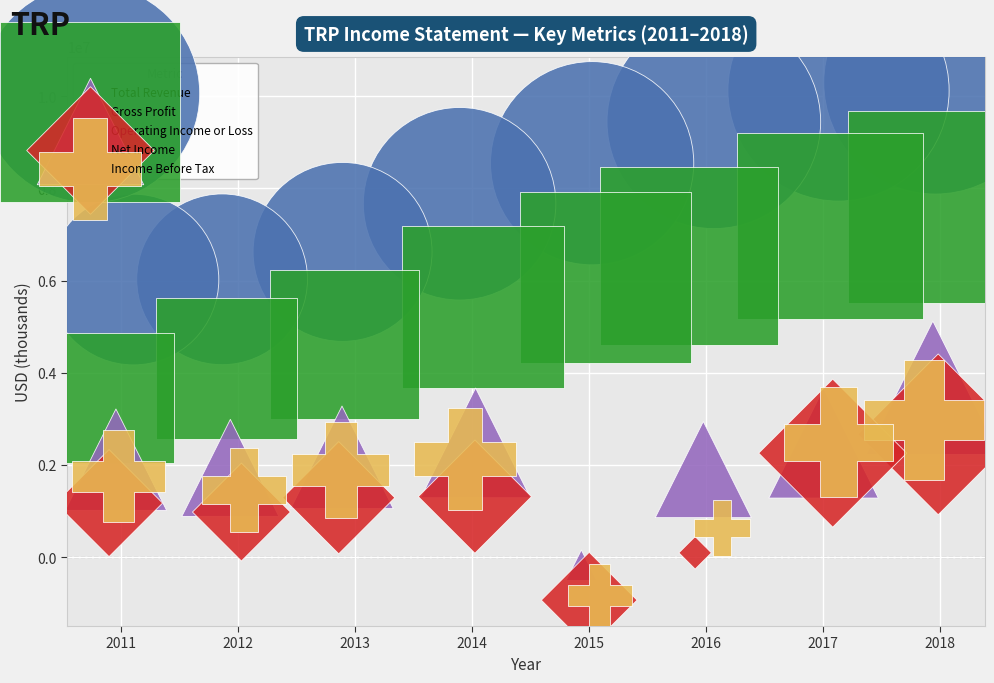

Which series reaches the maximum Y coordinate?

Total Revenue